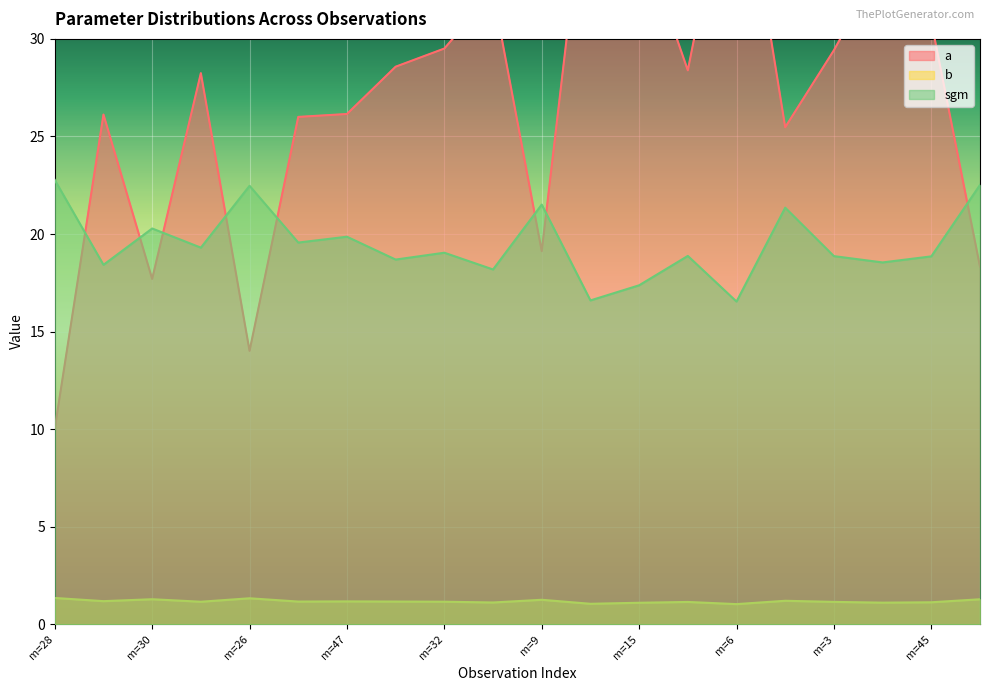

Which category has the lowest value across all series?

m=6